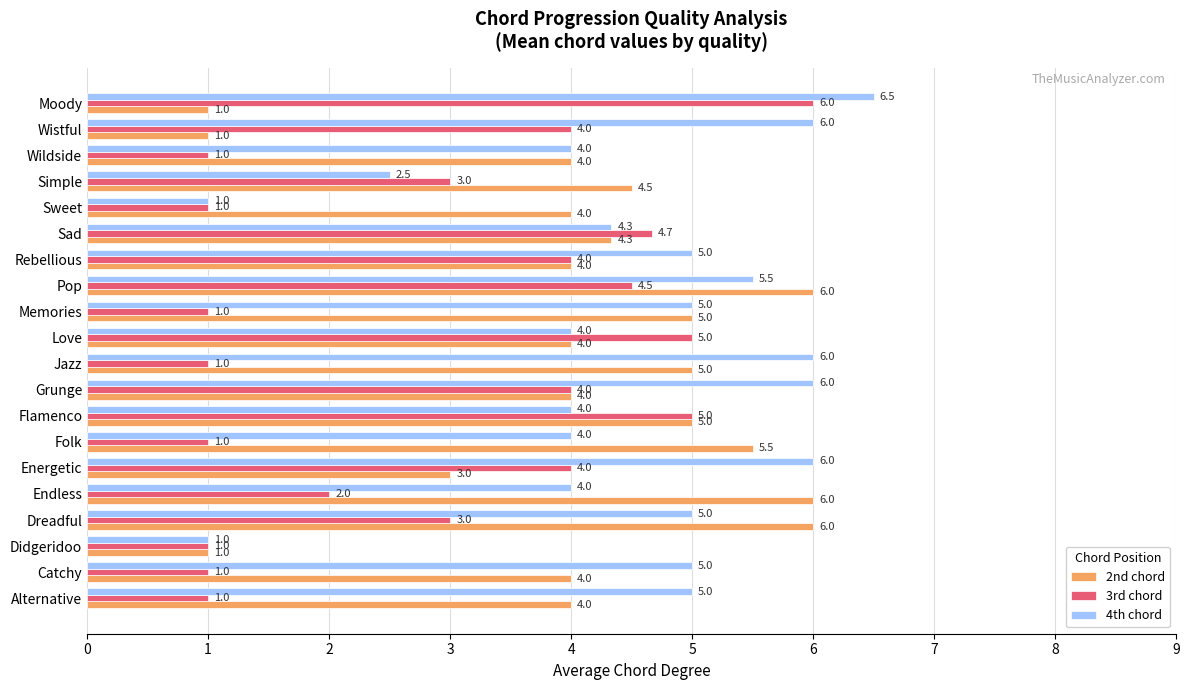

The 4th chord series shows 1.8 at Folk. True or false?

False